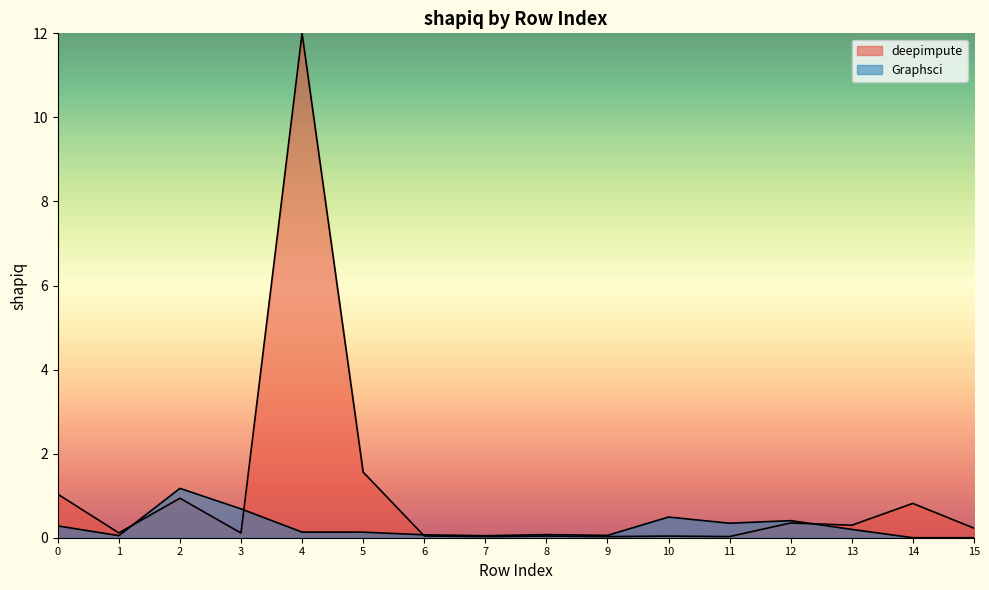

Where is the first local minimum for deepimpute?

1